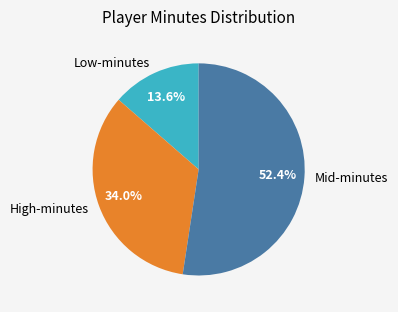

Count the number of slices in the pie.

3